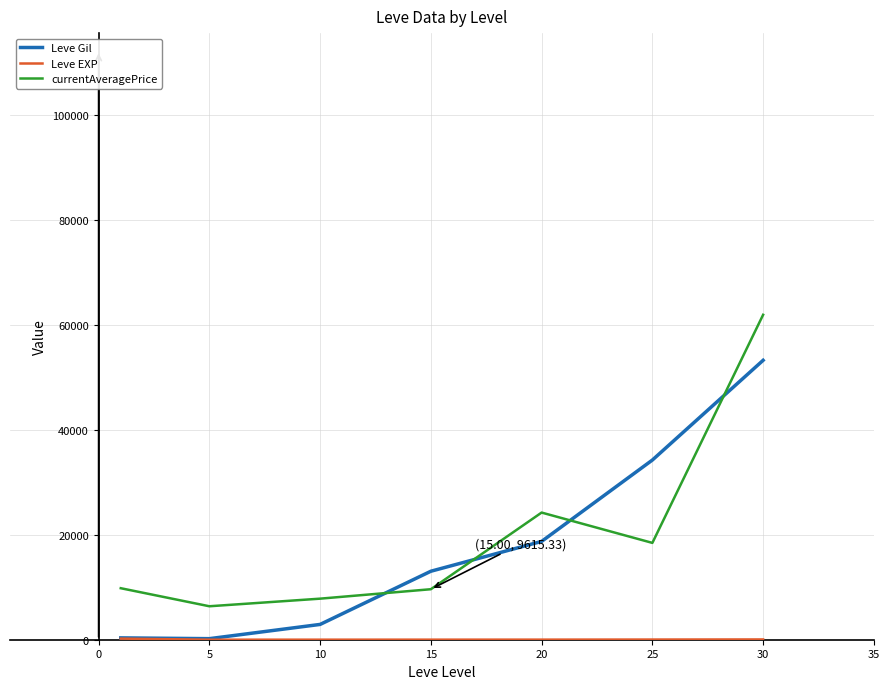

Which series has the largest range (max minus min)?

currentAveragePrice